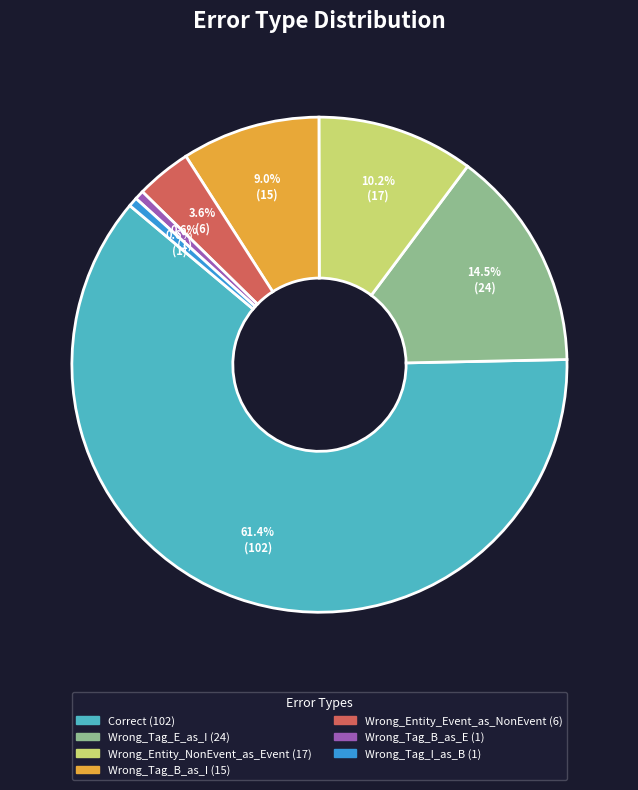

Which has a higher value, Wrong_Tag_I_as_B or Wrong_Entity_NonEvent_as_Event?

Wrong_Entity_NonEvent_as_Event